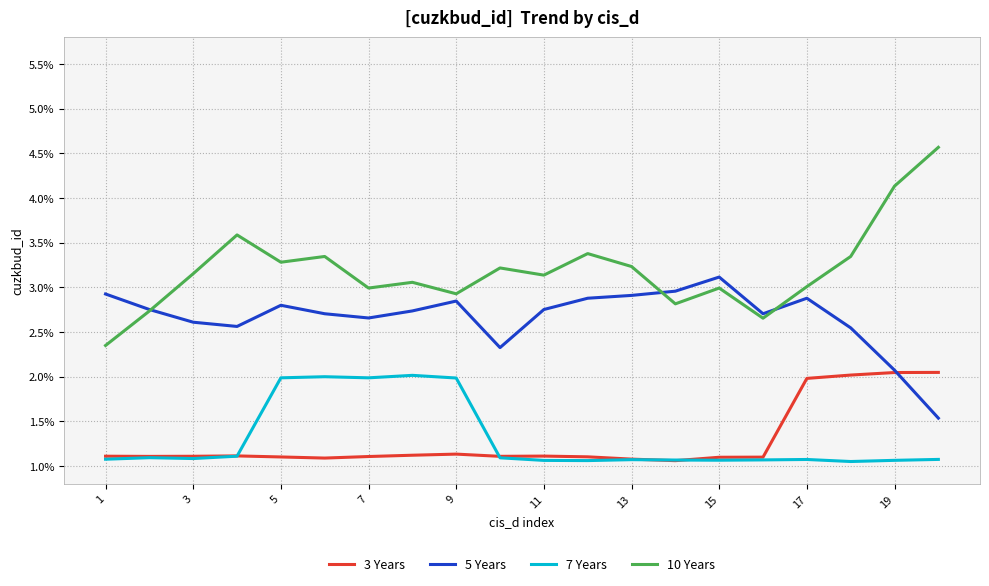

Which series has the largest range (max minus min)?

10 Years